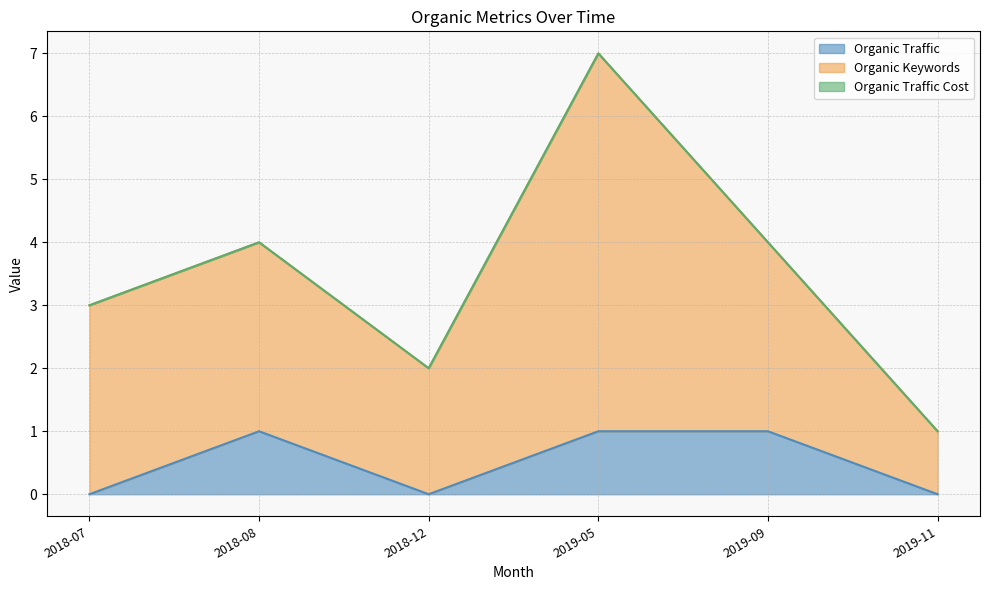

Reading left to right, list all the values displayed in this chart.

Organic Traffic: 2018-07=0	2018-08=1	2018-12=0	2019-05=1	2019-09=1	2019-11=0
Organic Keywords: 2018-07=3	2018-08=3	2018-12=2	2019-05=6	2019-09=3	2019-11=1
Organic Traffic Cost: 2018-07=0	2018-08=0	2018-12=0	2019-05=0	2019-09=0	2019-11=0